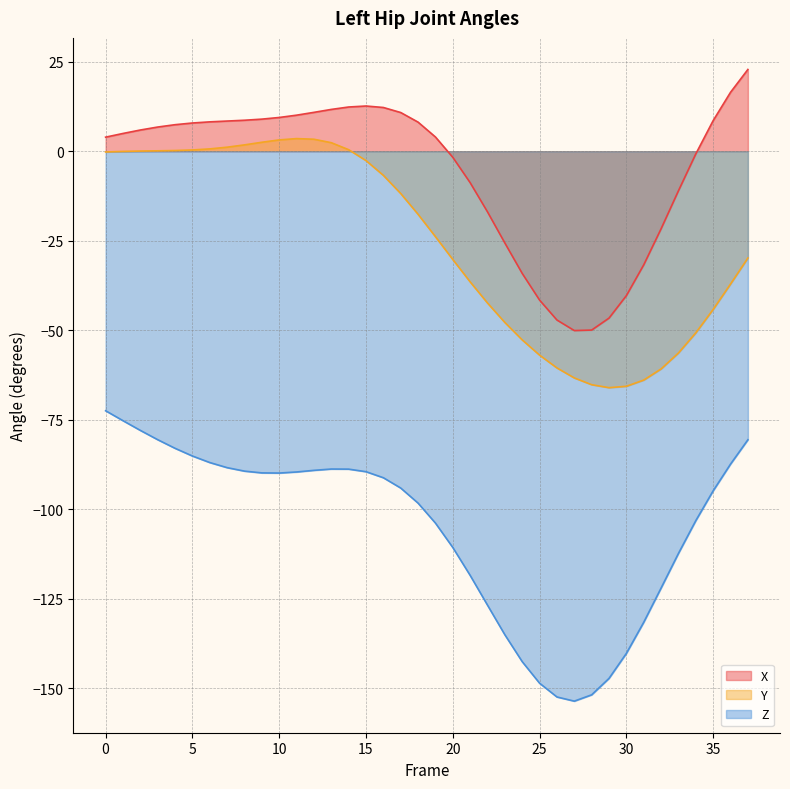

Reading left to right, what are all the values shown in this chart?

X: 3.9	5.0	5.9	6.8	7.4	7.9	8.2	8.4	8.7	9.0	9.4	10.1	10.9	11.7	12.4	12.6	12.2	10.8	8.1	4.0	-1.7	-8.8	-16.9	-25.6	-34.1	-41.6	-47.1	-50.1	-50.0	-46.6	-40.3	-31.7	-21.7	-11.0	-0.7	8.6	16.5	22.8
Y: -0.2	-0.1	0.1	0.1	0.2	0.4	0.7	1.1	1.8	2.5	3.2	3.5	3.4	2.4	0.4	-2.6	-6.7	-11.8	-17.6	-23.9	-30.2	-36.5	-42.4	-47.8	-52.7	-57.0	-60.5	-63.3	-65.2	-66.0	-65.7	-63.9	-60.8	-56.4	-50.7	-44.2	-37.1	-29.8
Z: -72.5	-75.3	-78.0	-80.6	-83.0	-85.1	-87.0	-88.4	-89.4	-89.8	-89.9	-89.6	-89.1	-88.8	-88.8	-89.5	-91.2	-94.1	-98.3	-103.9	-110.7	-118.5	-126.8	-135.1	-142.6	-148.6	-152.4	-153.6	-151.8	-147.3	-140.3	-131.6	-122.0	-112.3	-103.2	-94.9	-87.4	-80.6